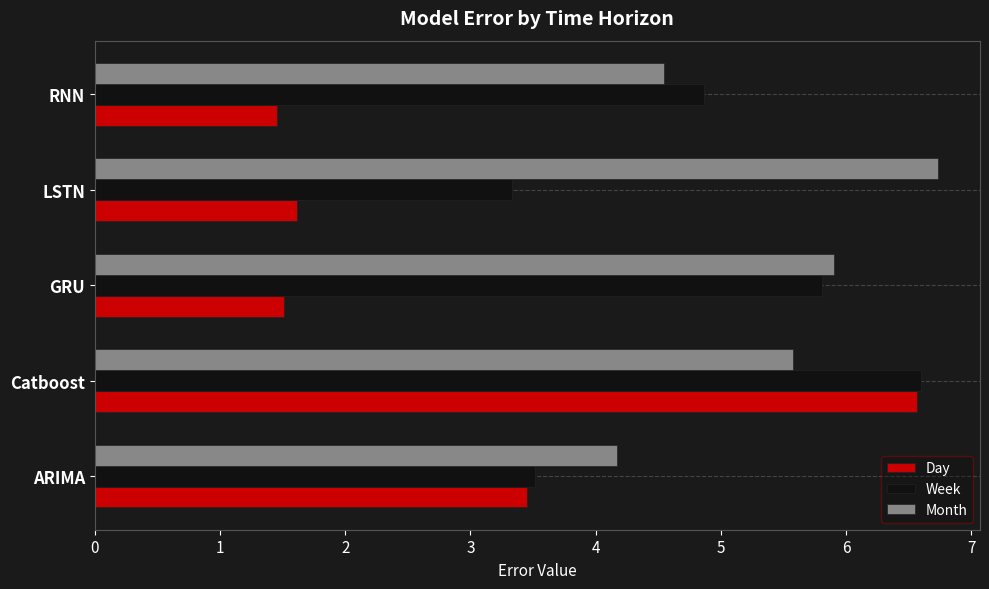

At how many categories does at least one series exceed 2?

5